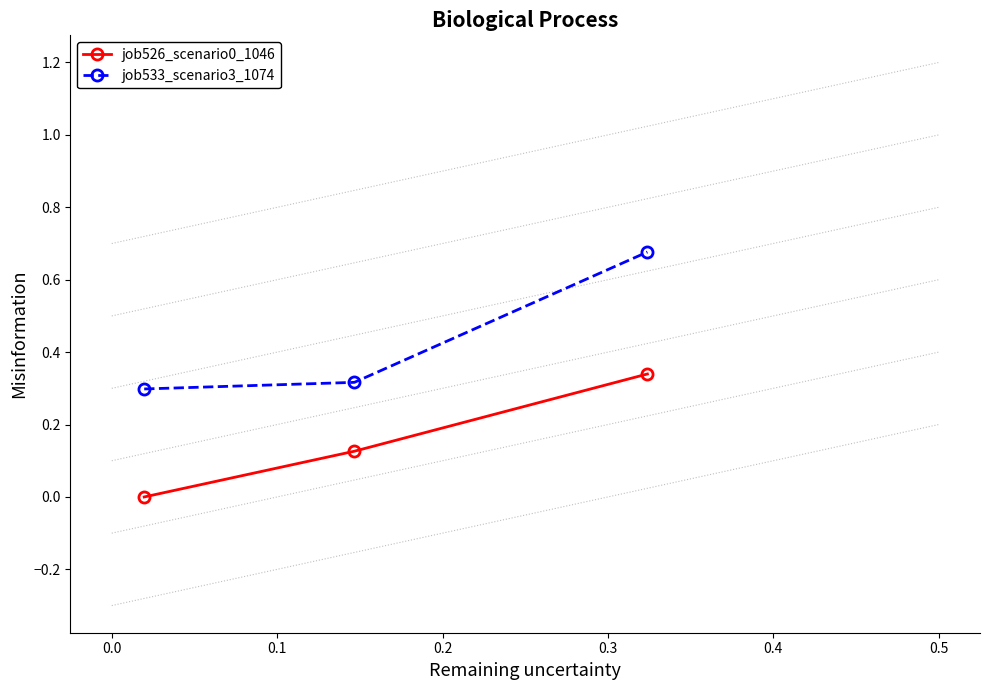

Which series has the widest spread of values?

job533_scenario3_1074